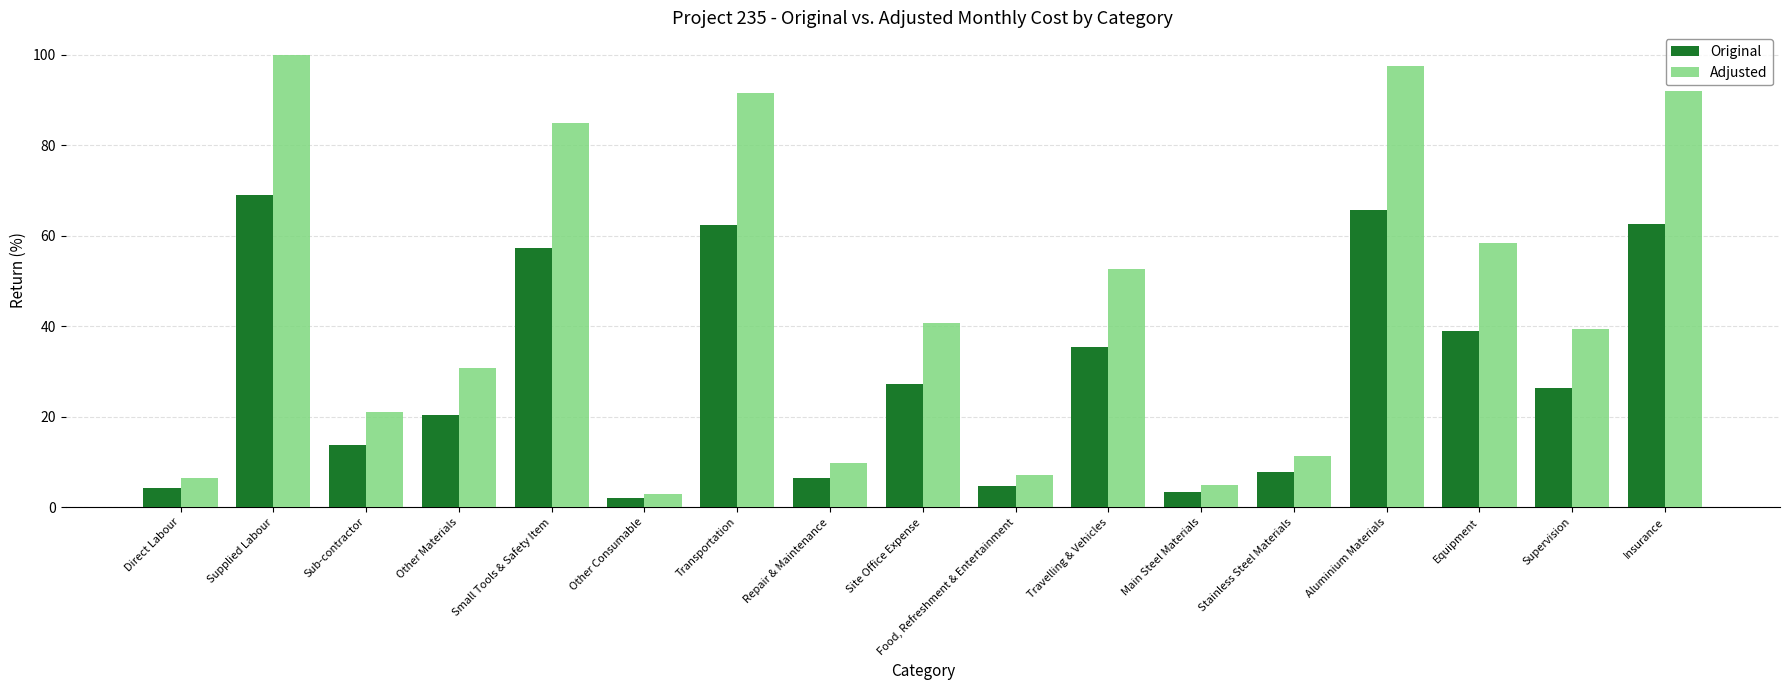

Where is Original nearest to the value 35?

Travelling & Vehicles